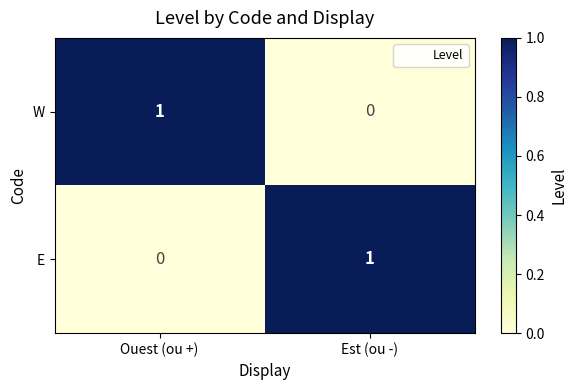

Rank the series at Est (ou -) from highest to lowest value.

E, W